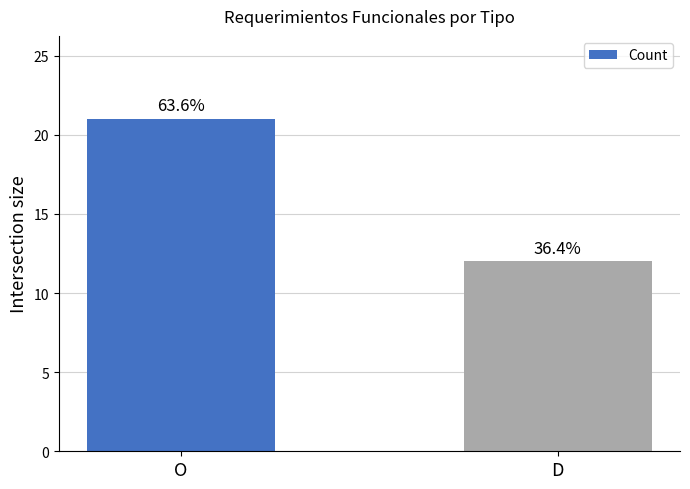

What is the change in value from O to D?

-9